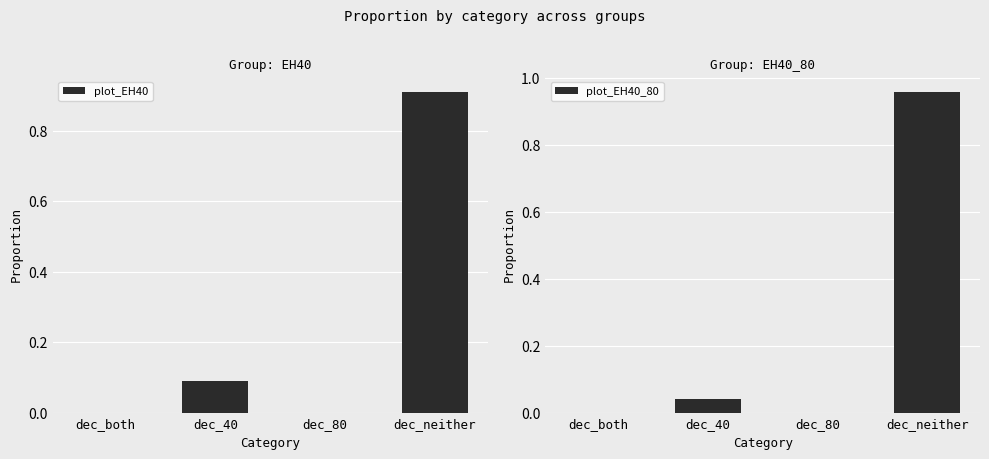

Which has a higher value, dec_40 or dec_both?

dec_40